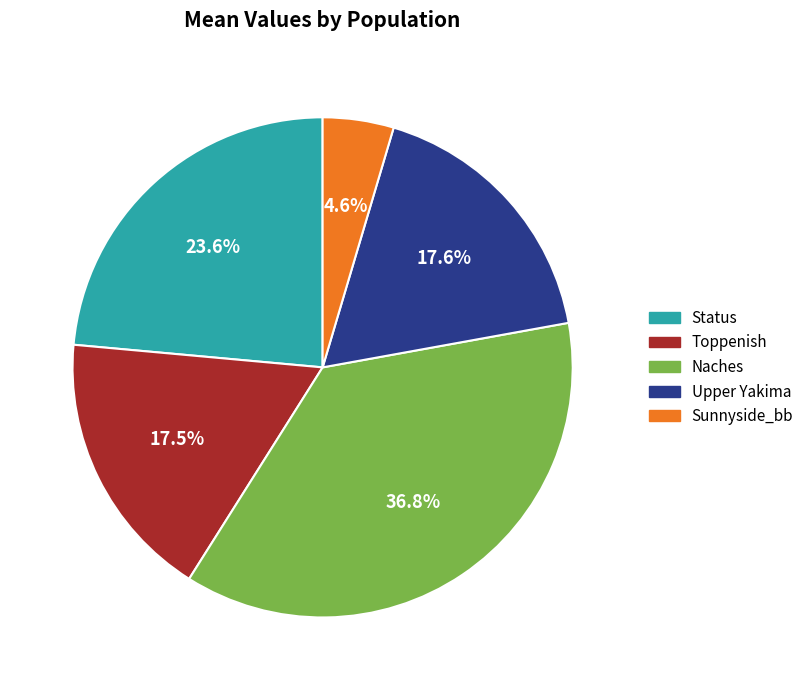

Which has a higher value, Status or Sunnyside_bb?

Status